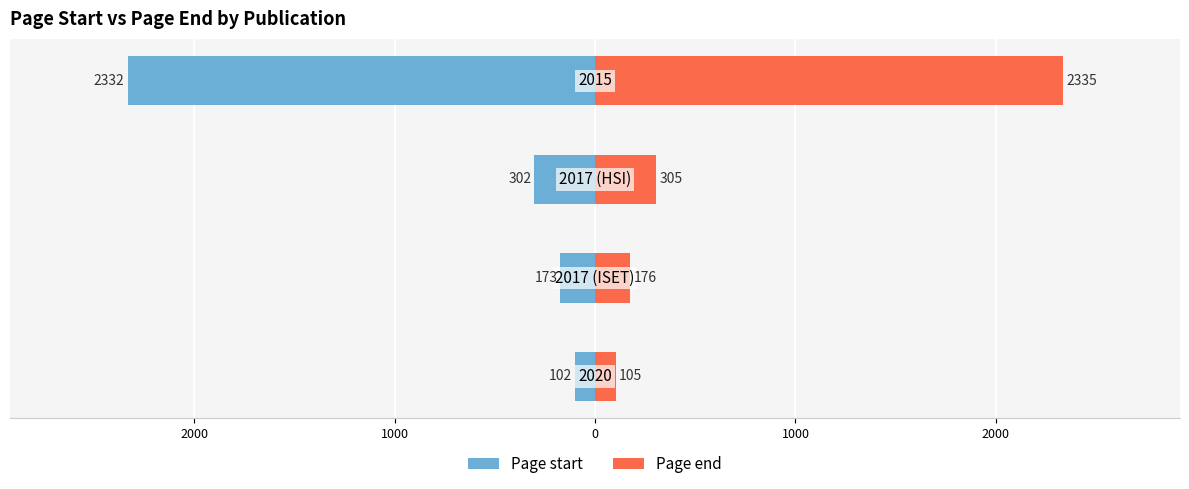

What is the average value of the Page end series?

730